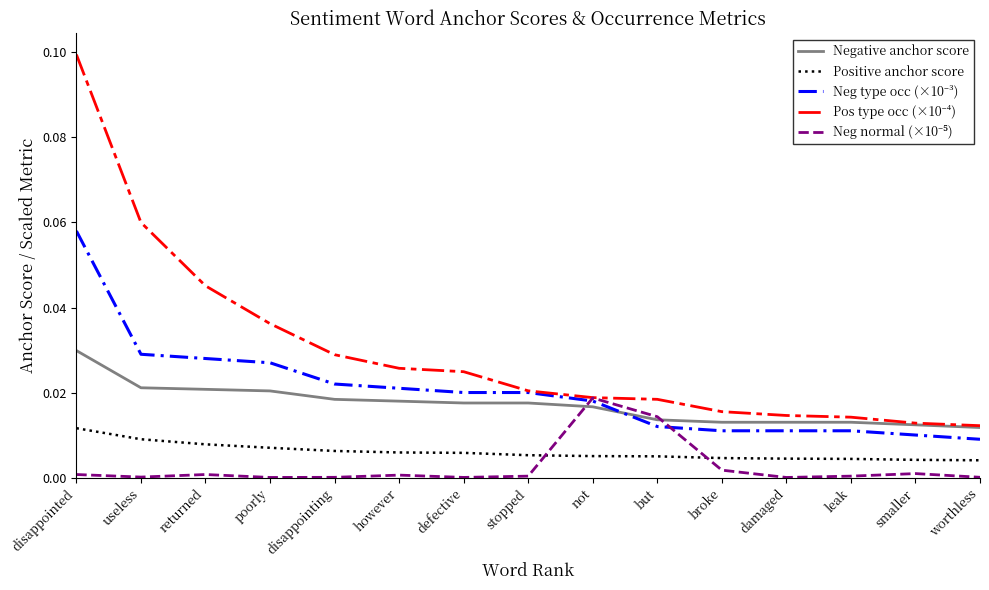

True or false: Positive anchor score has a value of 0.0 at not.

True